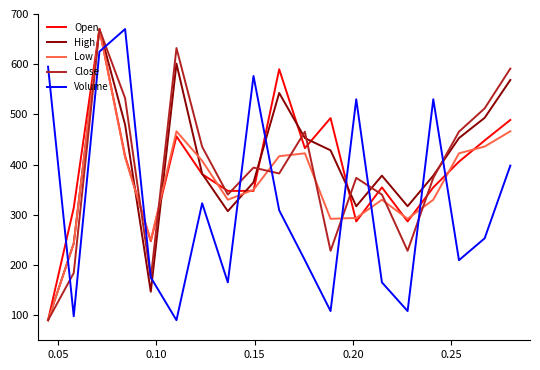

What is the minimum value for Open?

90.0